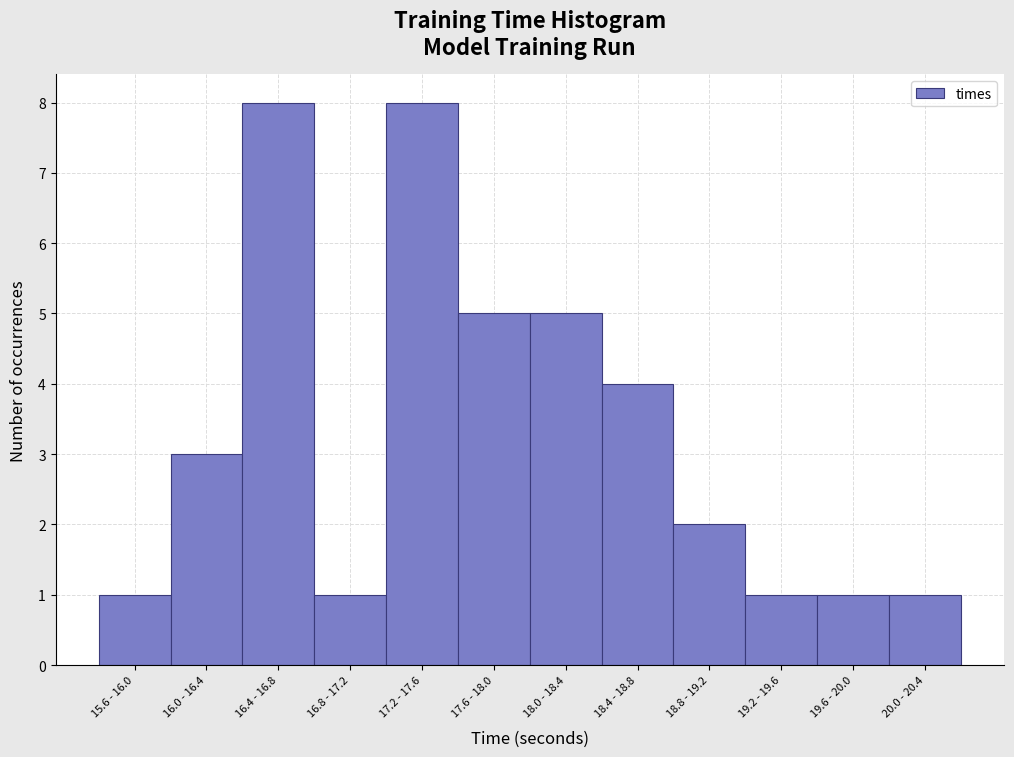

Reading left to right, what are all the values shown in this chart?

1	3	8	1	8	5	5	4	2	1	1	1